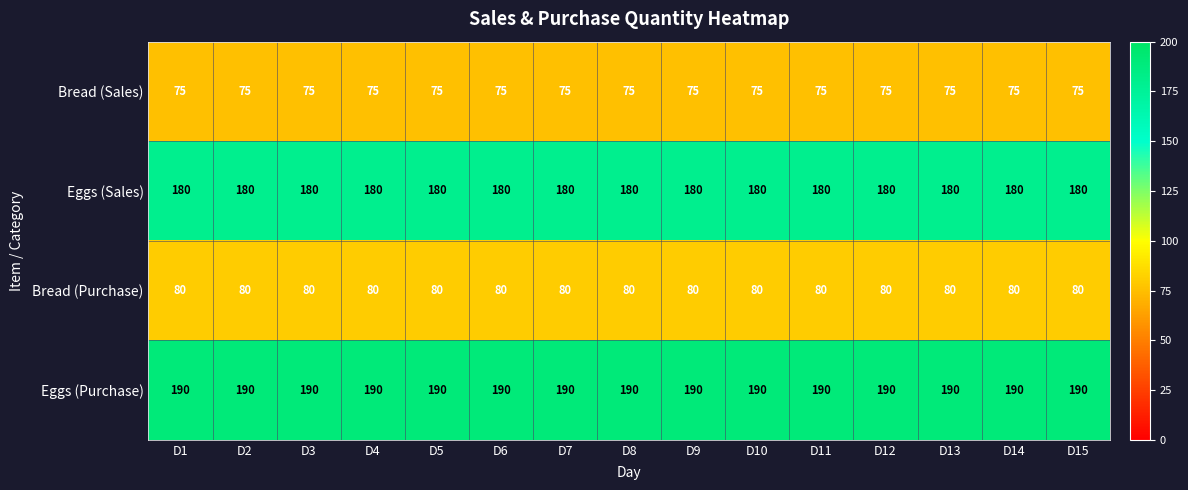

What is the difference between the highest and lowest values at D2?

115